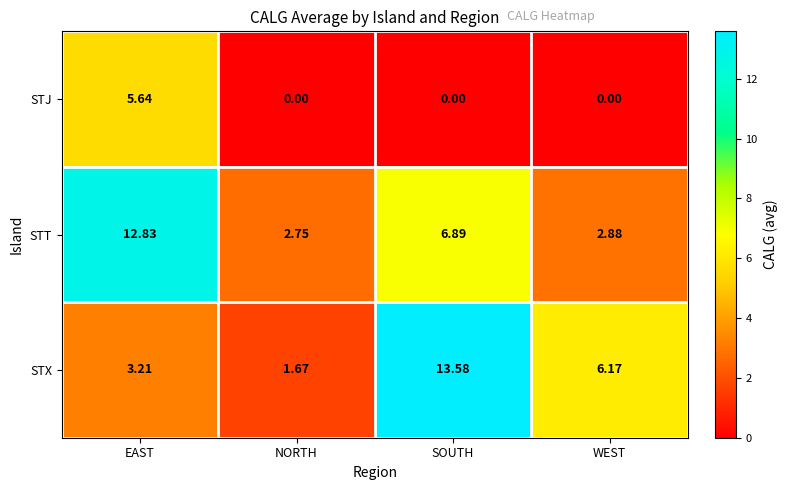

Which category has the highest value across all series?

SOUTH